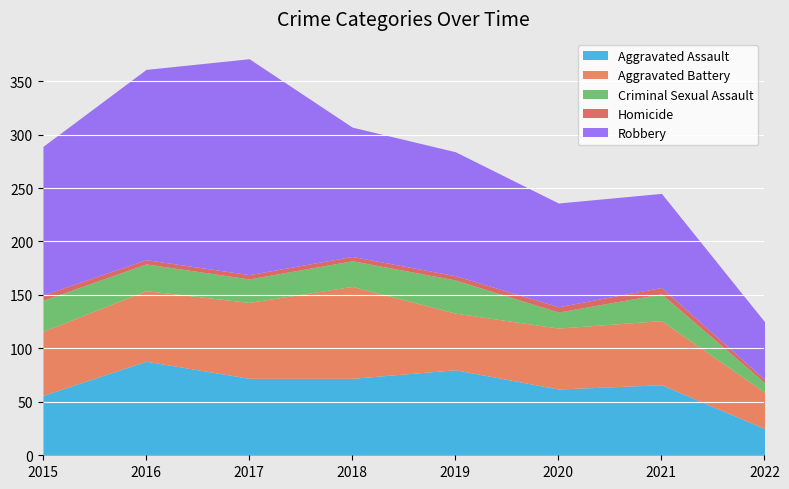

What are all the series names shown in the legend?

Aggravated Assault, Aggravated Battery, Criminal Sexual Assault, Homicide, Robbery